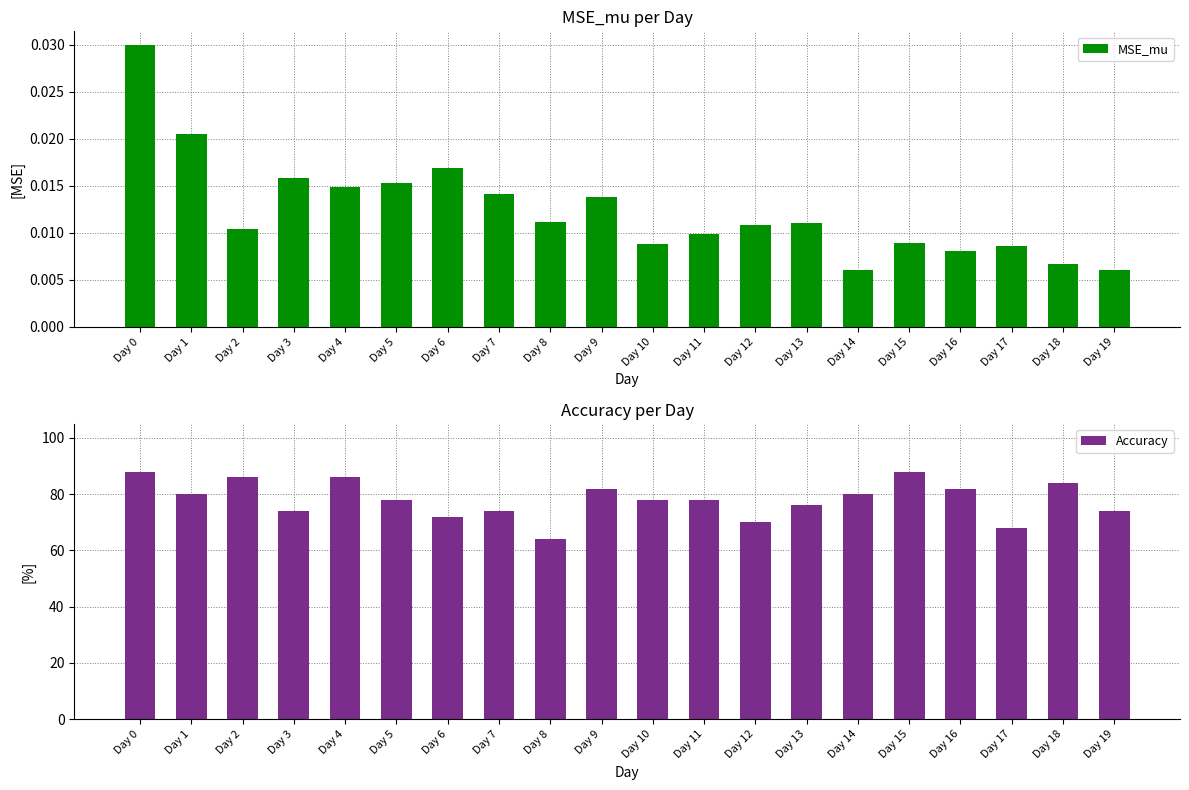

At how many categories does at least one series exceed 0?

20